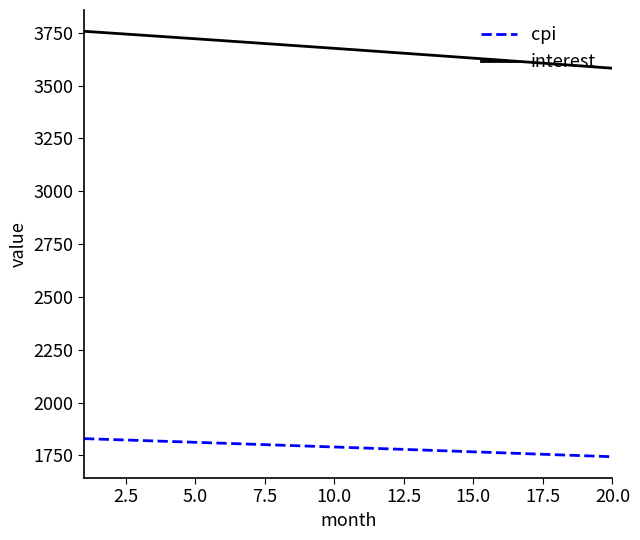

What is the lowest value of the interest series?

3582.0